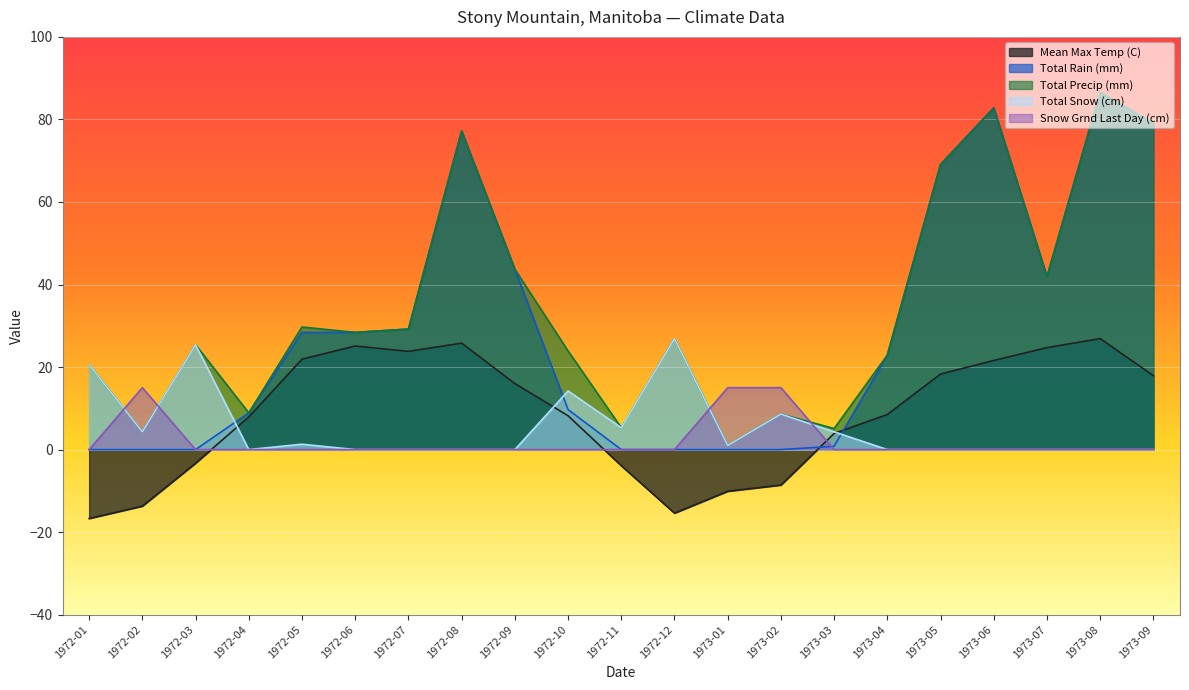

Where do Snow Grnd Last Day (cm) and Total Precip (mm) first cross each other?

1972-01 and 1972-02